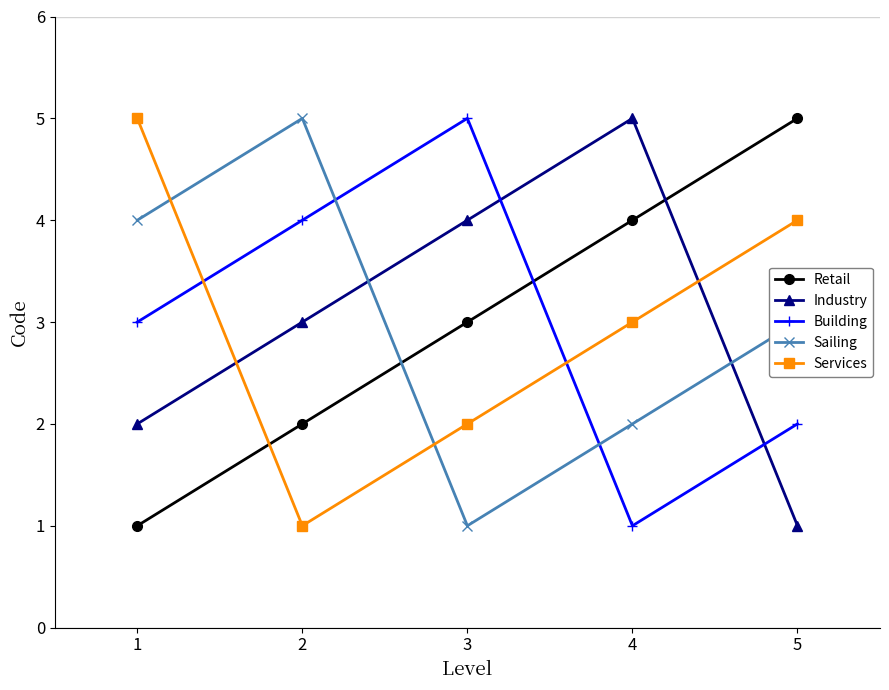

Is the value of Retail at 1 greater than the value of Industry at 1?

No